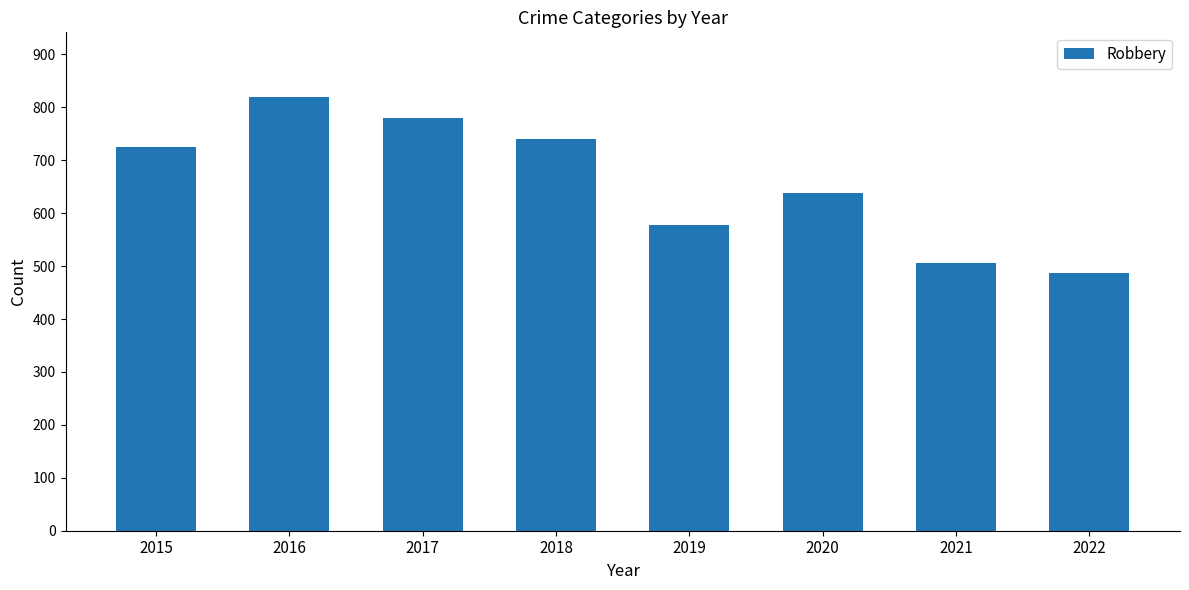

Rank the categories by value from lowest to highest.

2022, 2021, 2019, 2020, 2015, 2018, 2017, 2016